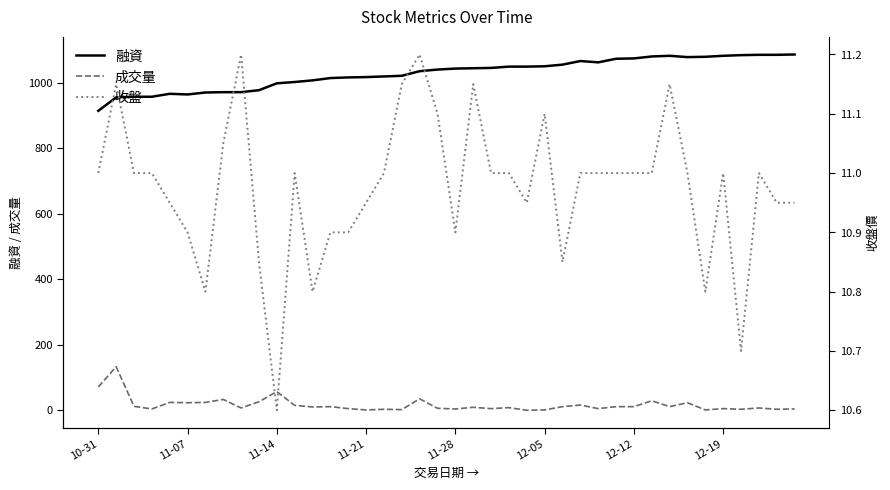

What is the difference between the maximum and second lowest values in the 收盤 series?

0.5